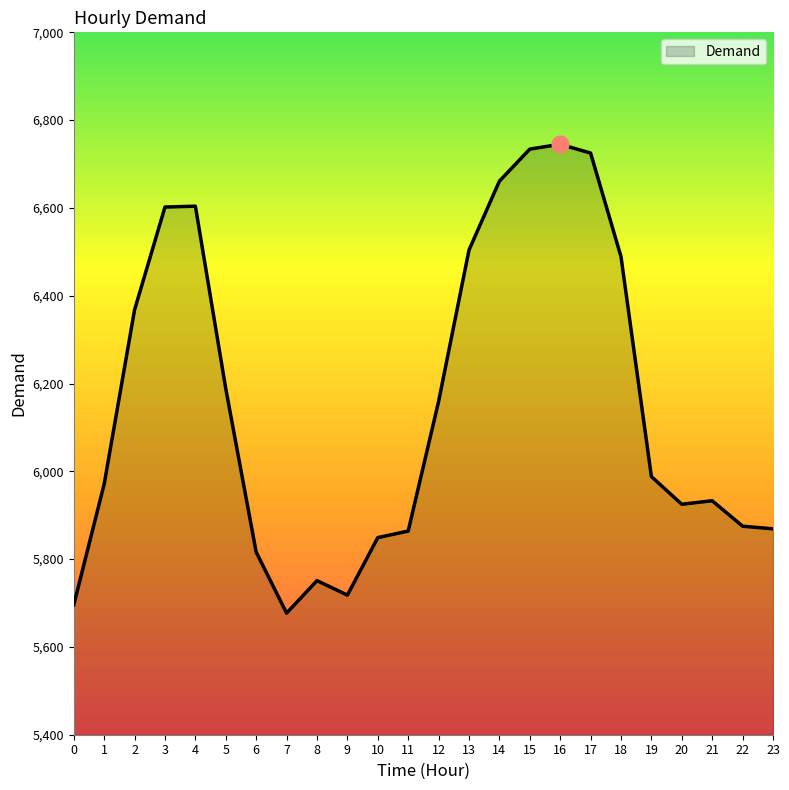

What is the maximum value shown in the chart?

6745